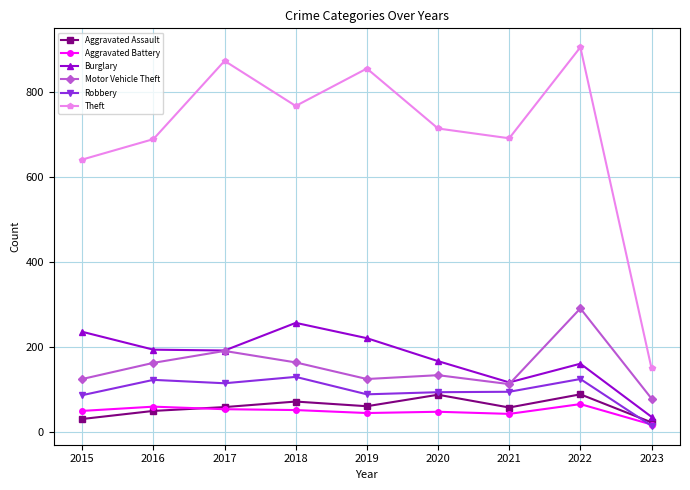

What is the spread (max minus min) of values at 2021?

648